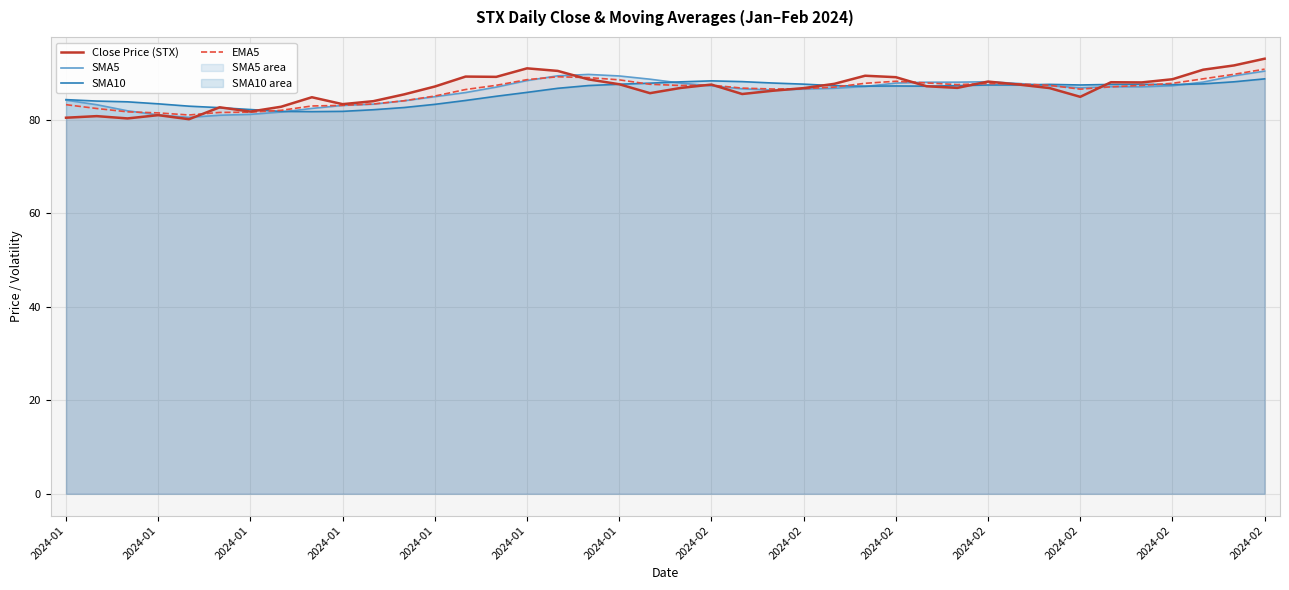

How many lines are shown in the chart?

4